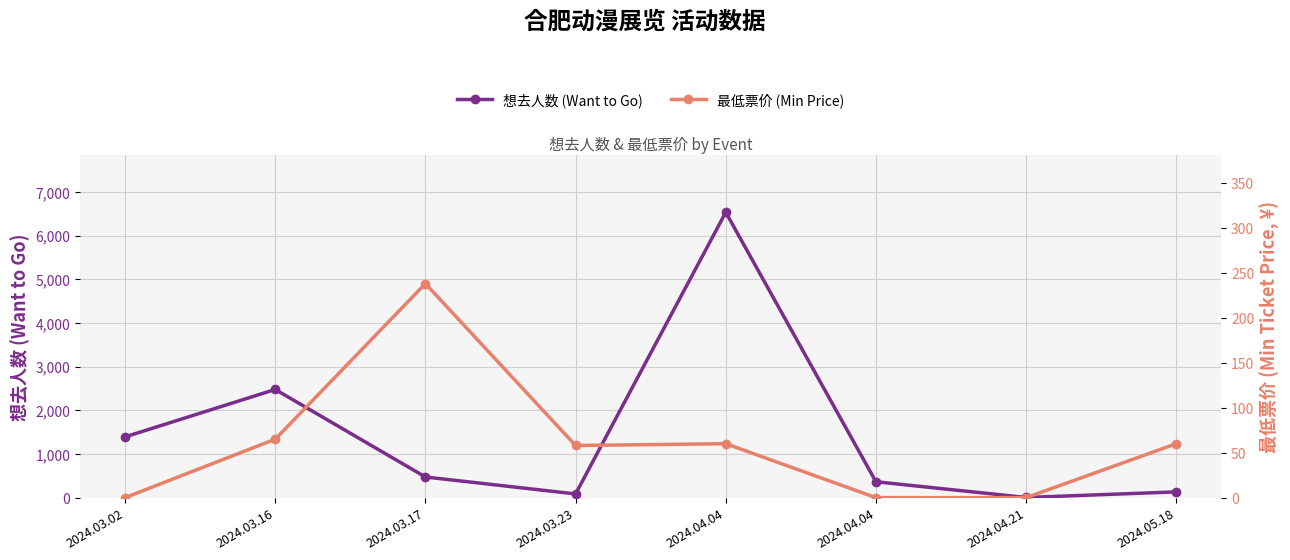

Reading right to left, transcribe all the data shown in this chart.

想去人数 (Want to Go): 2024.05.18=132	2024.04.21=4	2024.04.04=364	2024.04.04=6534	2024.03.23=85	2024.03.17=473	2024.03.16=2477	2024.03.02=1391
最低票价 (Min Price): 2024.05.18=60	2024.04.21=0	2024.04.04=0	2024.04.04=60	2024.03.23=58	2024.03.17=238	2024.03.16=65	2024.03.02=0